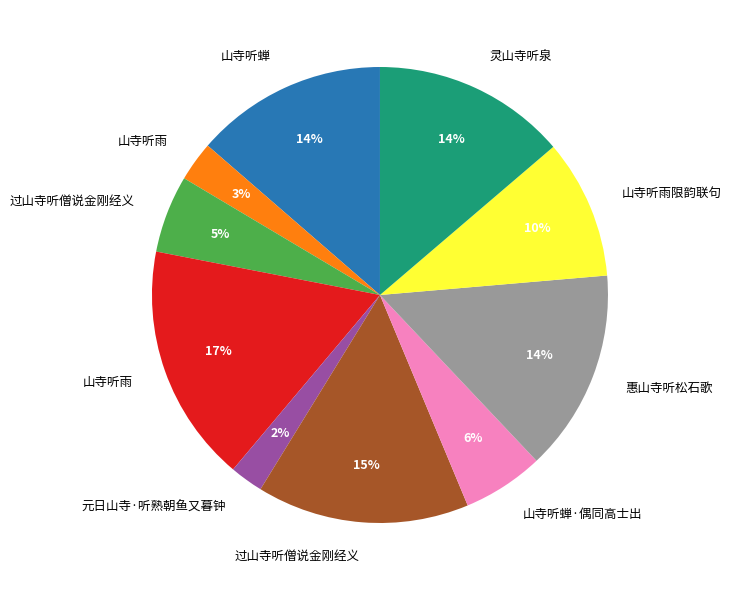

To the nearest percent, what is the average slice percentage?

10%